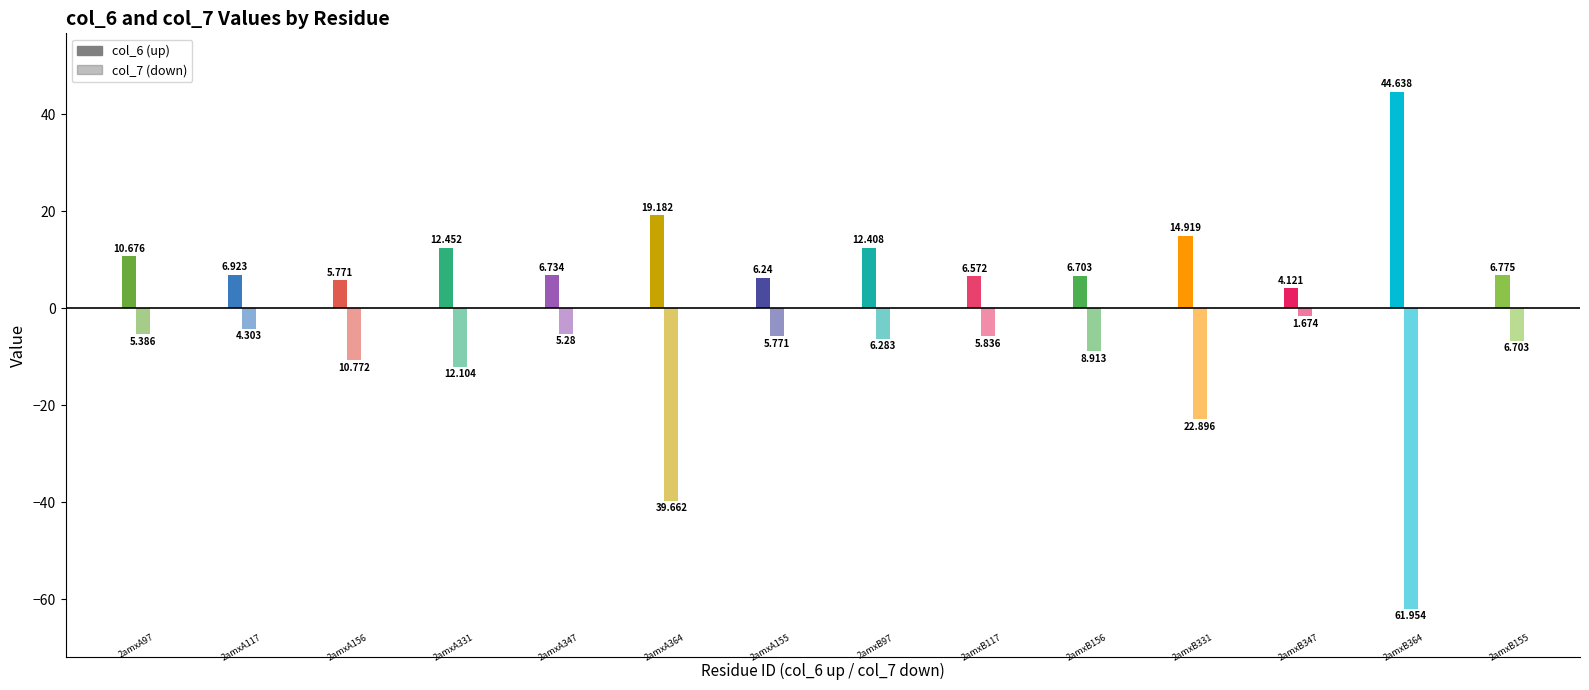

What is the sum of all col_6 values?

164.1